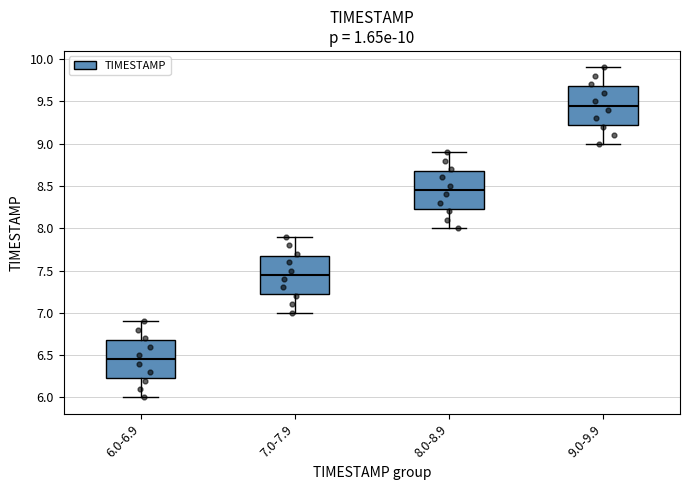

Which box's median line is the lowest?

6.0-6.9